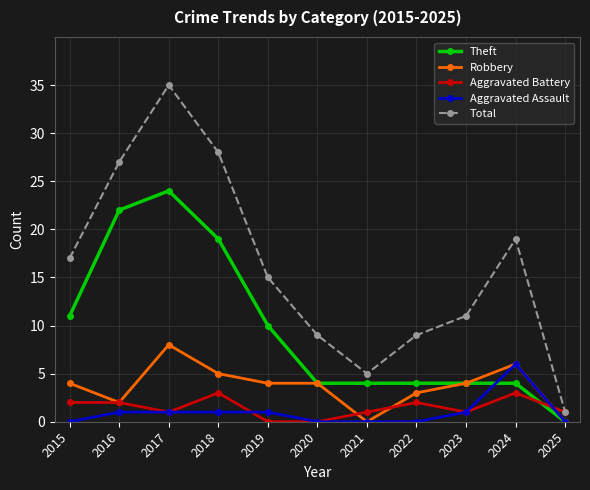

At which category does Total reach its first local peak?

2017